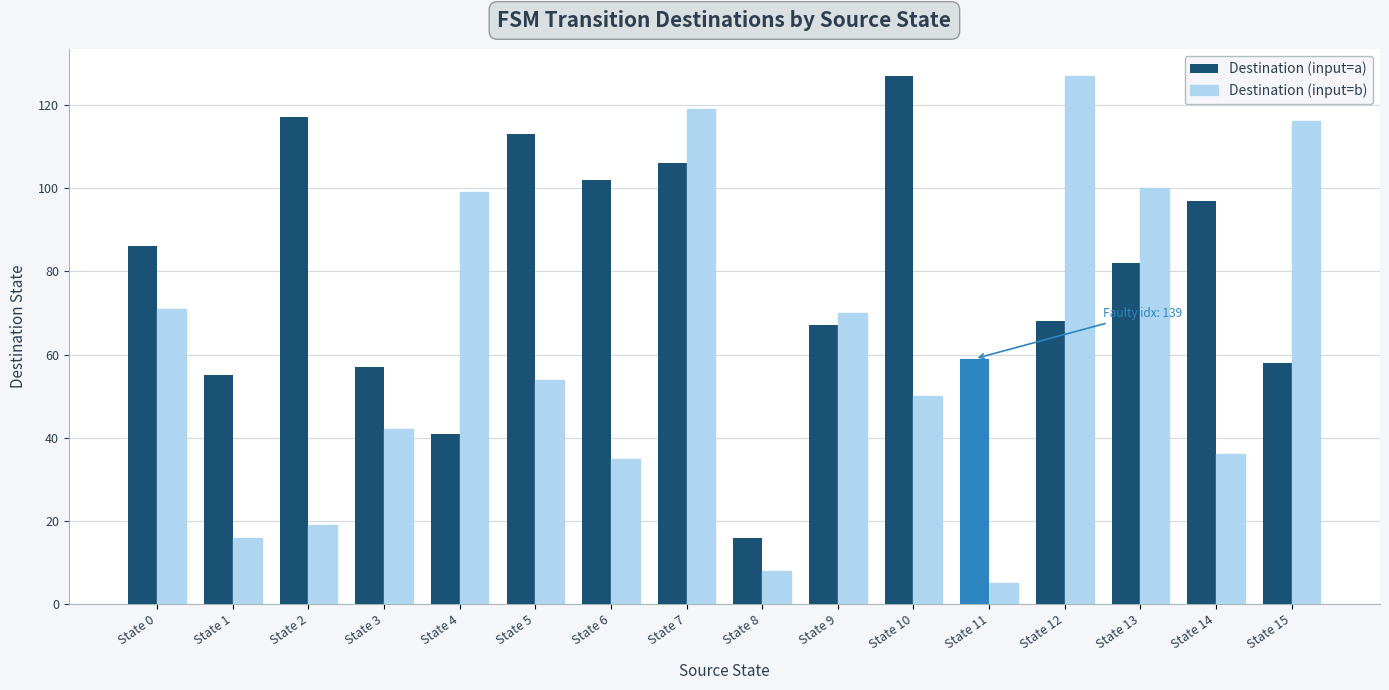

What is the difference between the highest and lowest values at State 4?

58